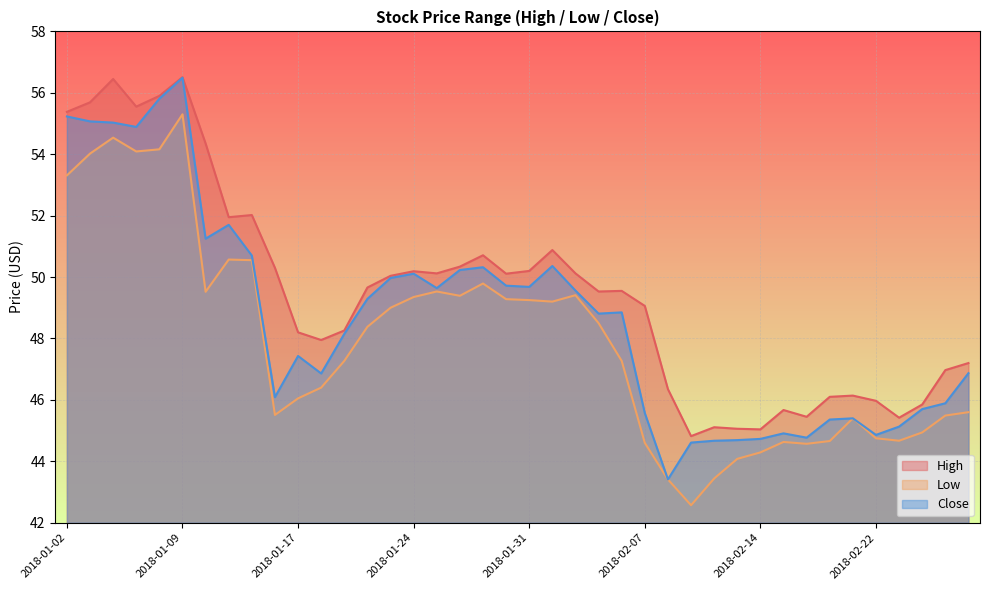

The Low series shows 54.0 at 2018-01-03. True or false?

True